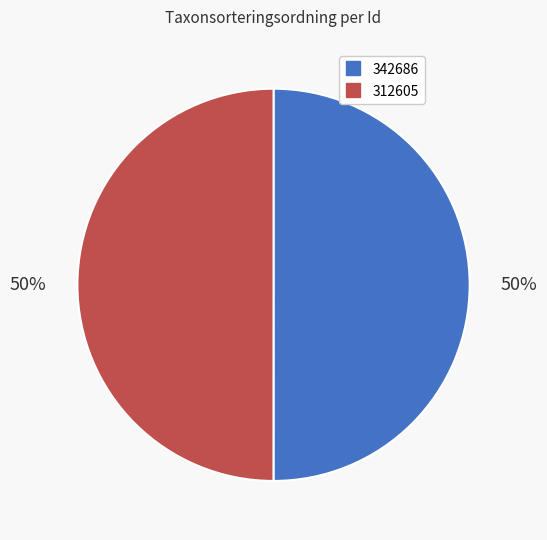

To the nearest percent, what portion does 312605 represent?

50%